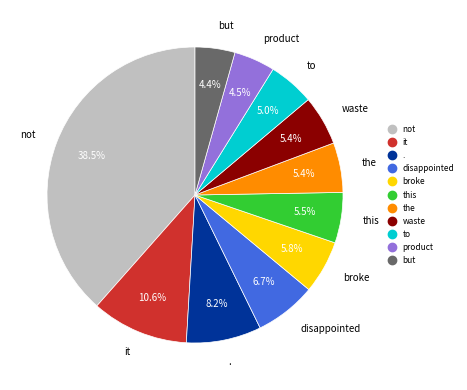

To the nearest percent, what is the average slice percentage?

9%